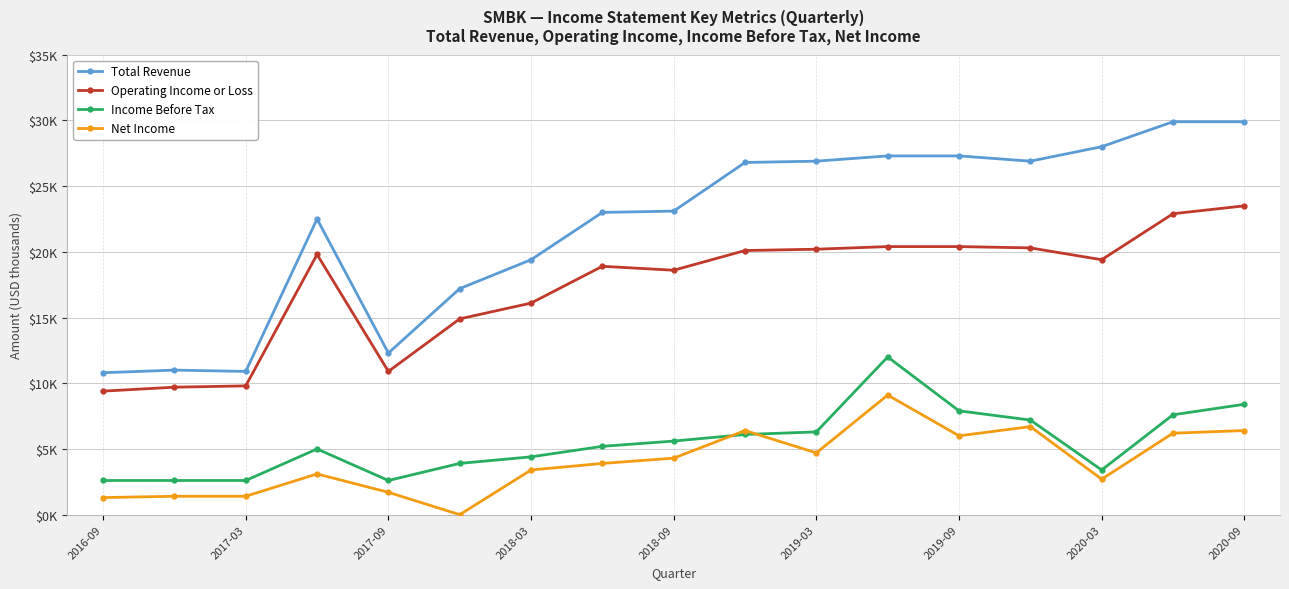

True or false: Net Income has more than 1 interior local peaks.

True